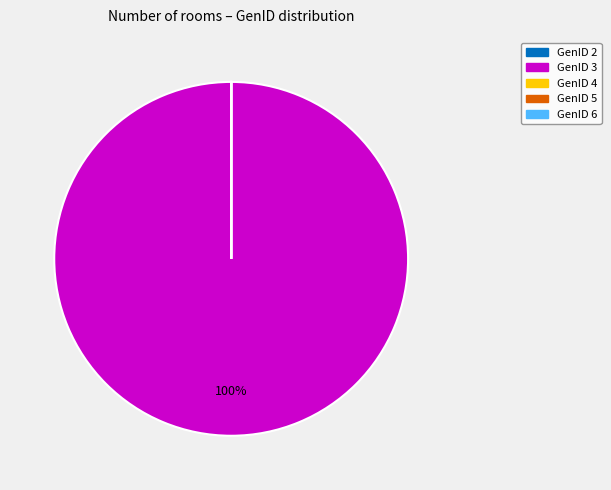

To the nearest percent, what portion does GenID 3 represent?

100%